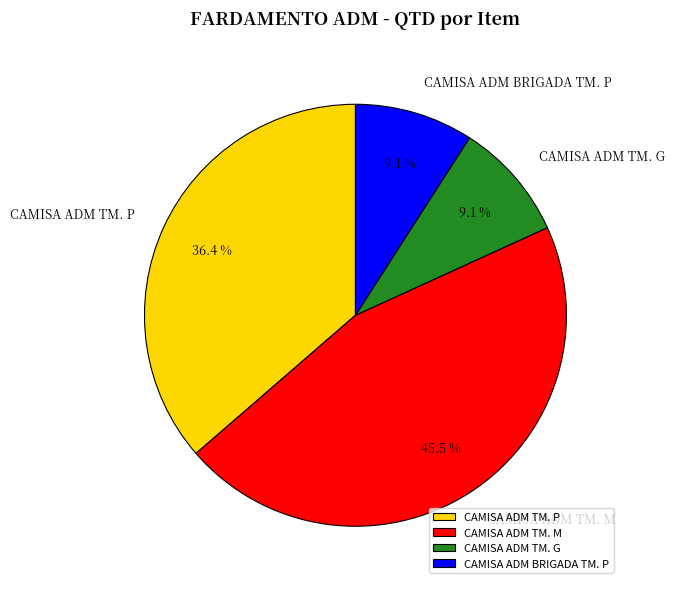

To the nearest percent, what percentage of the pie is CAMISA ADM TM. G?

9%